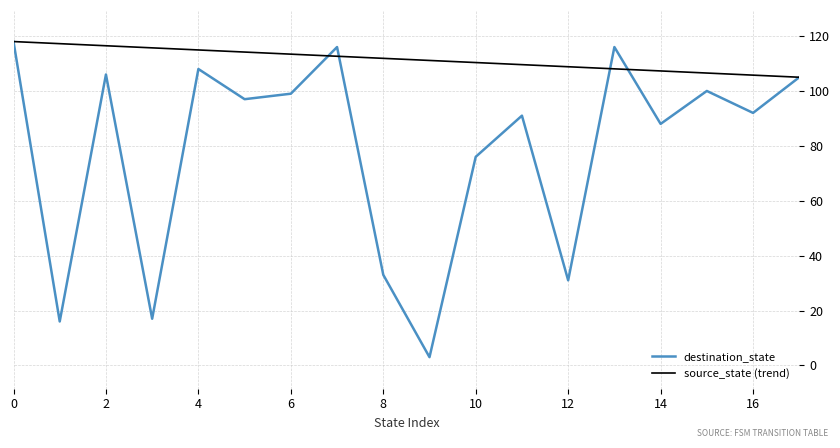

Which series has the largest total across all categories?

source_state (trend)